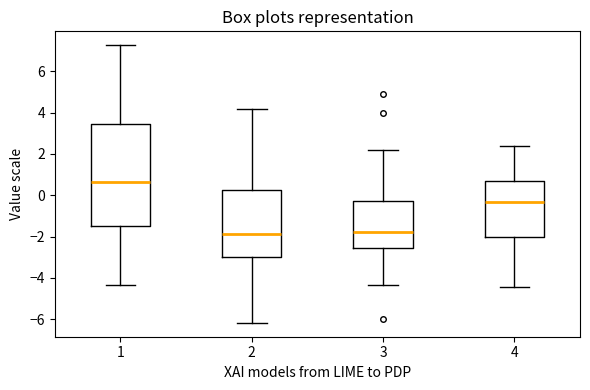

Reading left to right, transcribe this box plot: for each box, give where its median line is, the range the box spans, and where its two whiskers end, as read against the y-axis. The values are not printed on the chart, so give them approximately, as read against the axis.

1: median 0.6, box -1.6 to 3.4, whiskers -4.4 to 7.2
2: median -1.8, box -3.0 to 0.2, whiskers -6.2 to 4.2
3: median -1.8, box -2.6 to -0.2, whiskers -4.4 to 2.2
4: median -0.4, box -2.0 to 0.6, whiskers -4.4 to 2.4